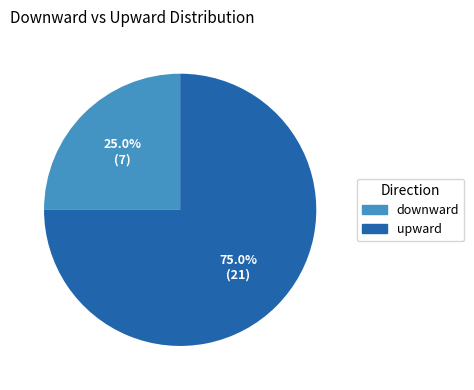

What is the ratio of the value at upward to the value at downward?

3.0